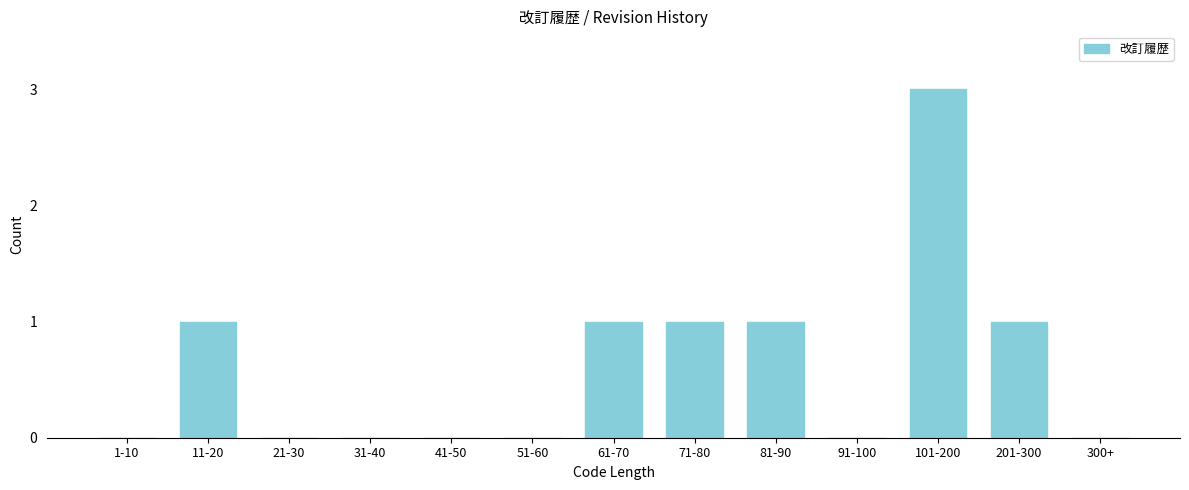

Reading right to left, list all the values displayed in this chart.

300+=0	201-300=1	101-200=3	91-100=0	81-90=1	71-80=1	61-70=1	51-60=0	41-50=0	31-40=0	21-30=0	11-20=1	1-10=0